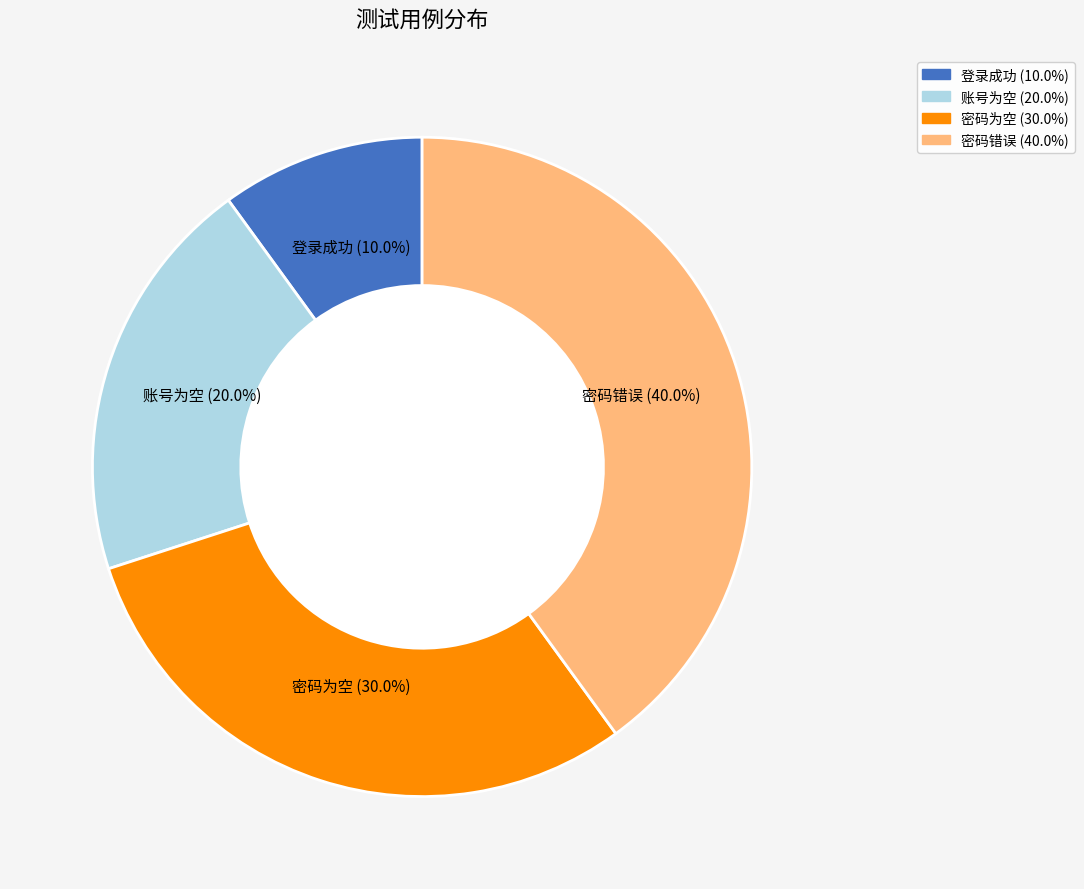

The 登录成功 slice represents 10% of the pie. True or false?

True